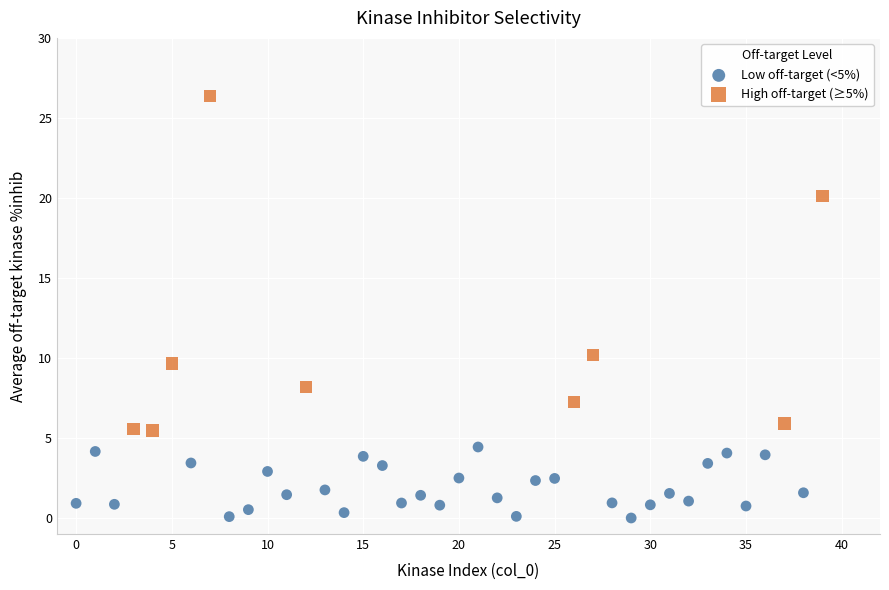

Which series reaches the maximum Y coordinate?

High off-target (≥5%)